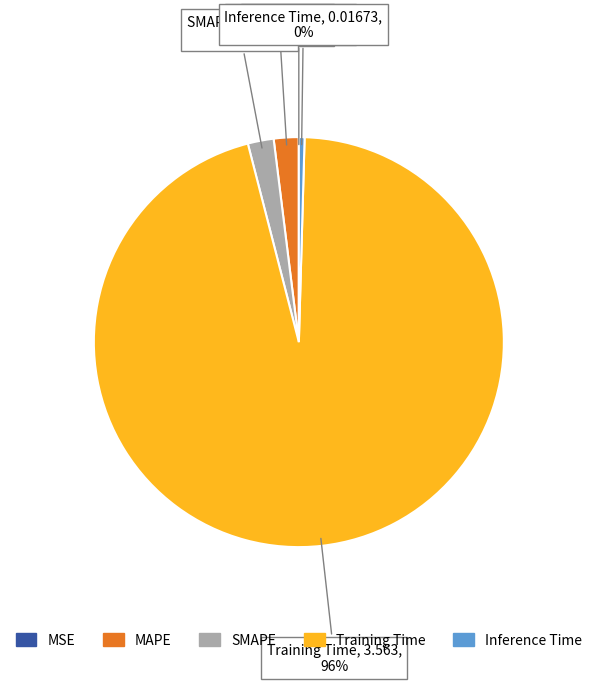

What is the largest slice in the pie chart?

Training Time